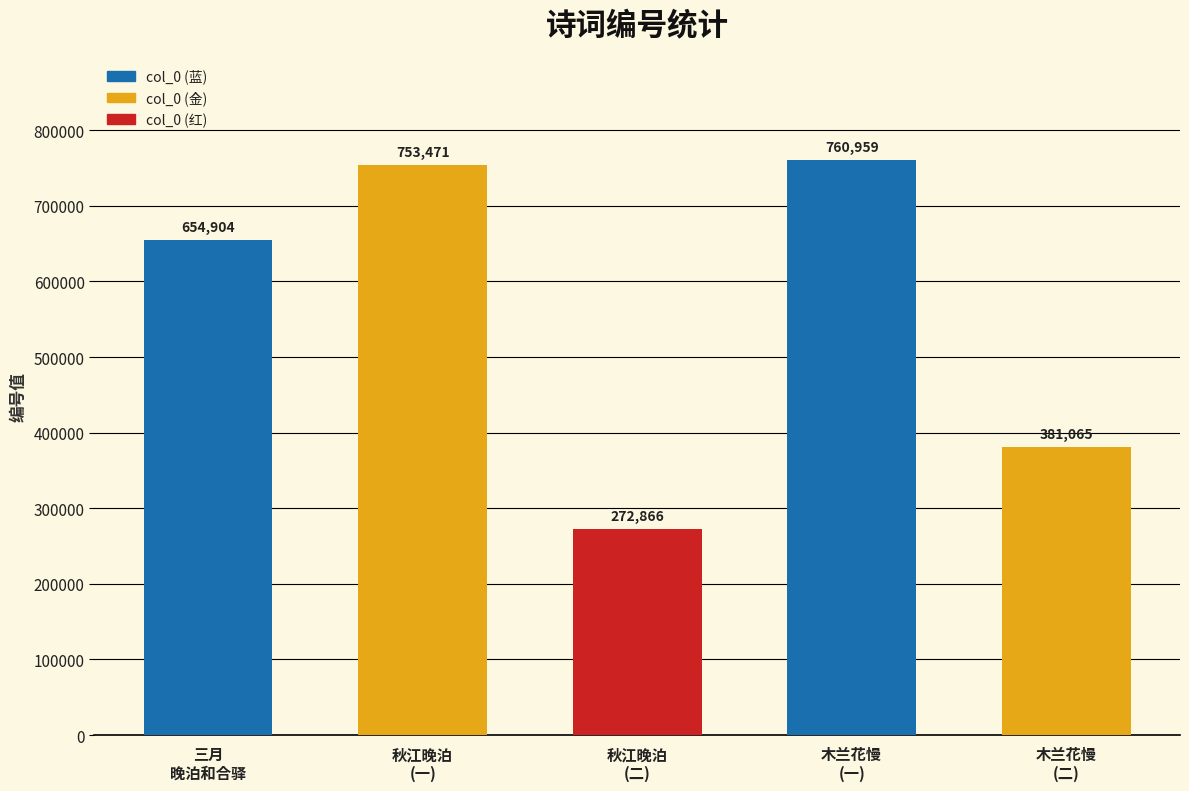

Rank the categories by value from lowest to highest.

秋江晚泊和豫章李夫人韵, 木兰花慢·梁溪晚泊和黄竹斋, 三月晚泊和合驿, 秋江晚泊和豫章李夫人韵, 木兰花慢 梁溪晚泊和黄竹斋